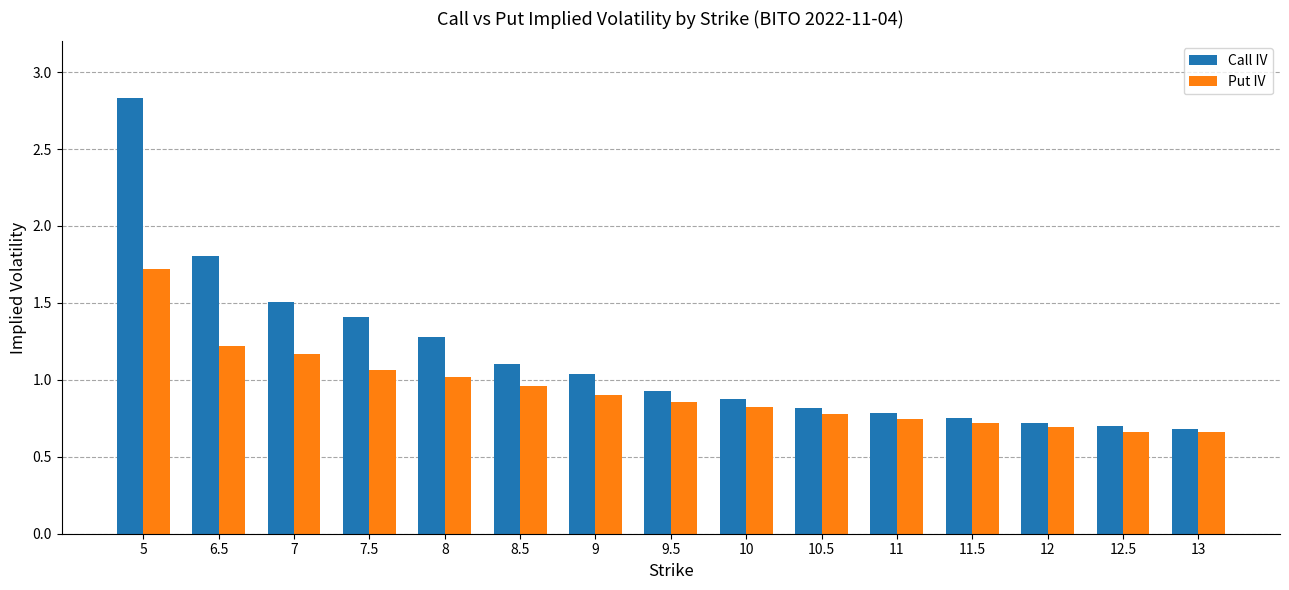

What position from the left is 5?

1